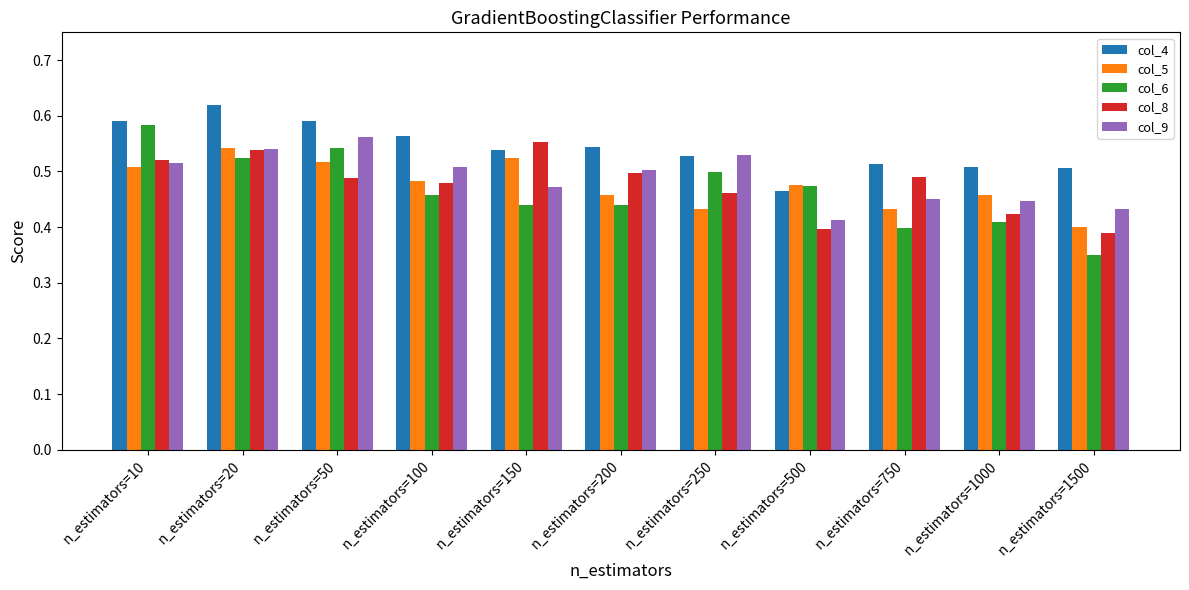

At which label is col_9 closest to 0?

n_estimators=500